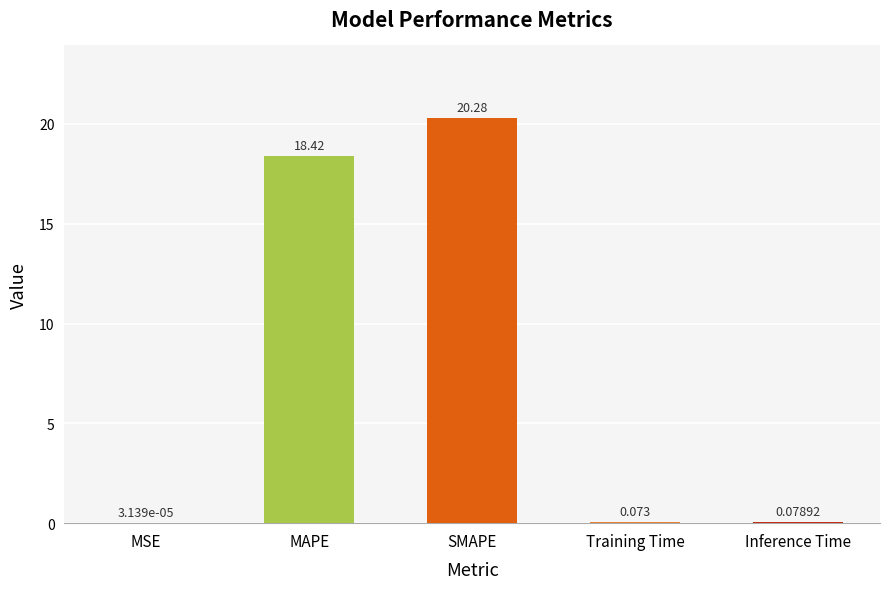

Which has a higher value, SMAPE or Inference Time?

SMAPE